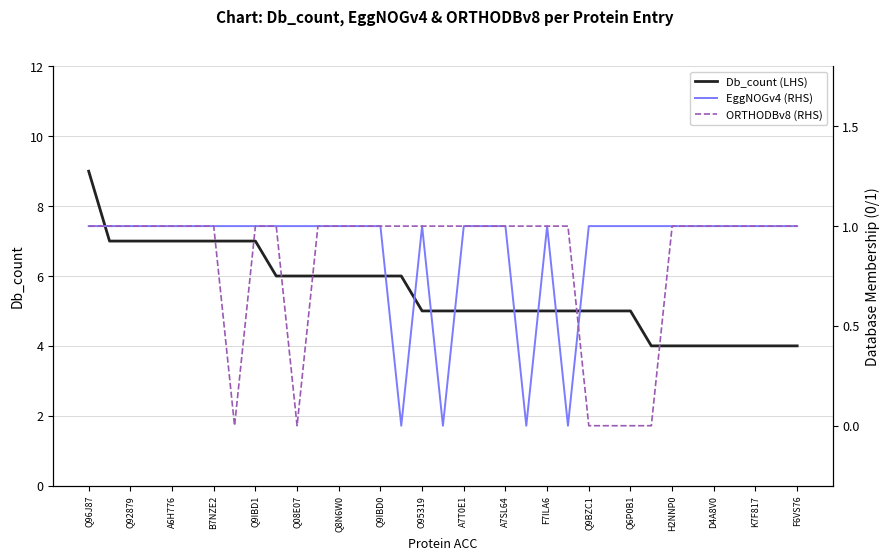

True or false: ORTHODBv8 (RHS) and Db_count (LHS) intersect in this chart.

False